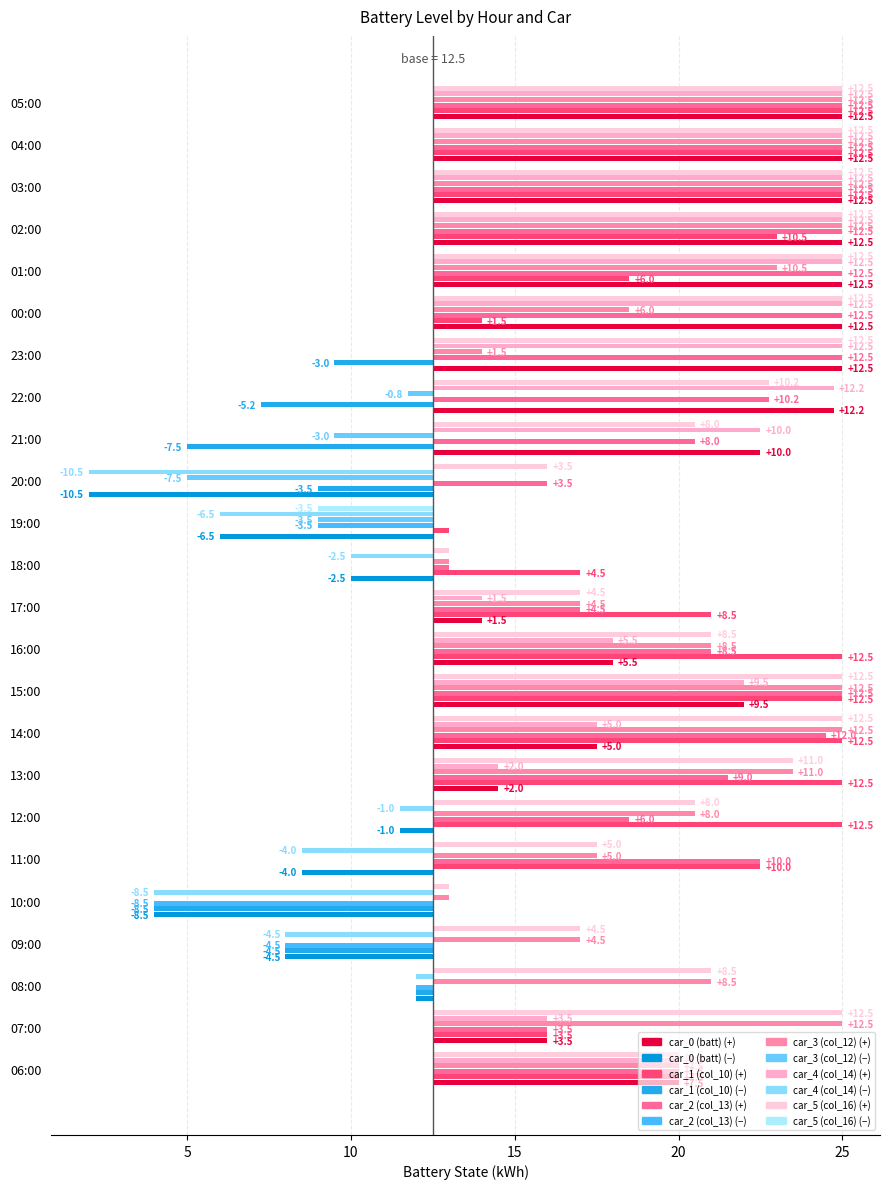

How many values in car_0 (batt) are above zero?

16